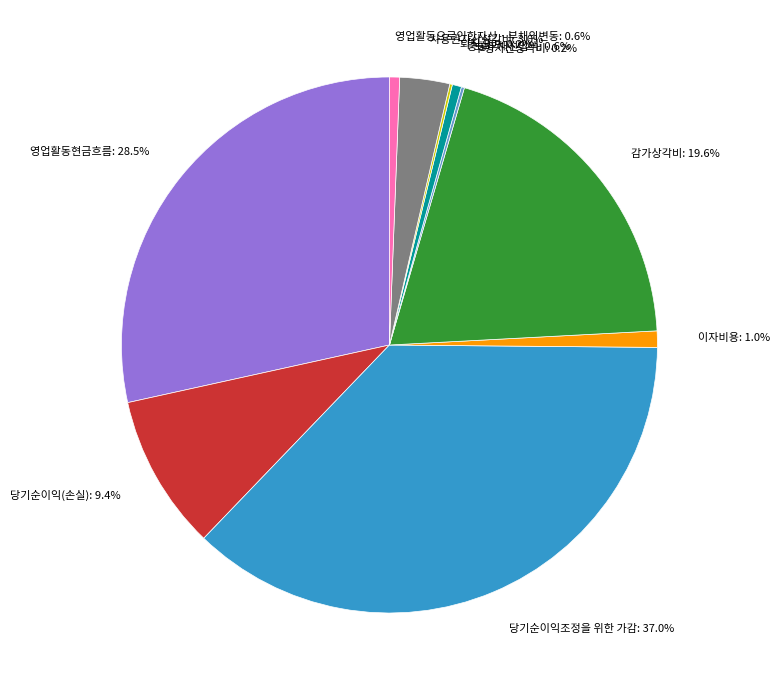

How much of the chart is everything except 당기순이익조정을 위한 가감: 37.0%?

63.0%